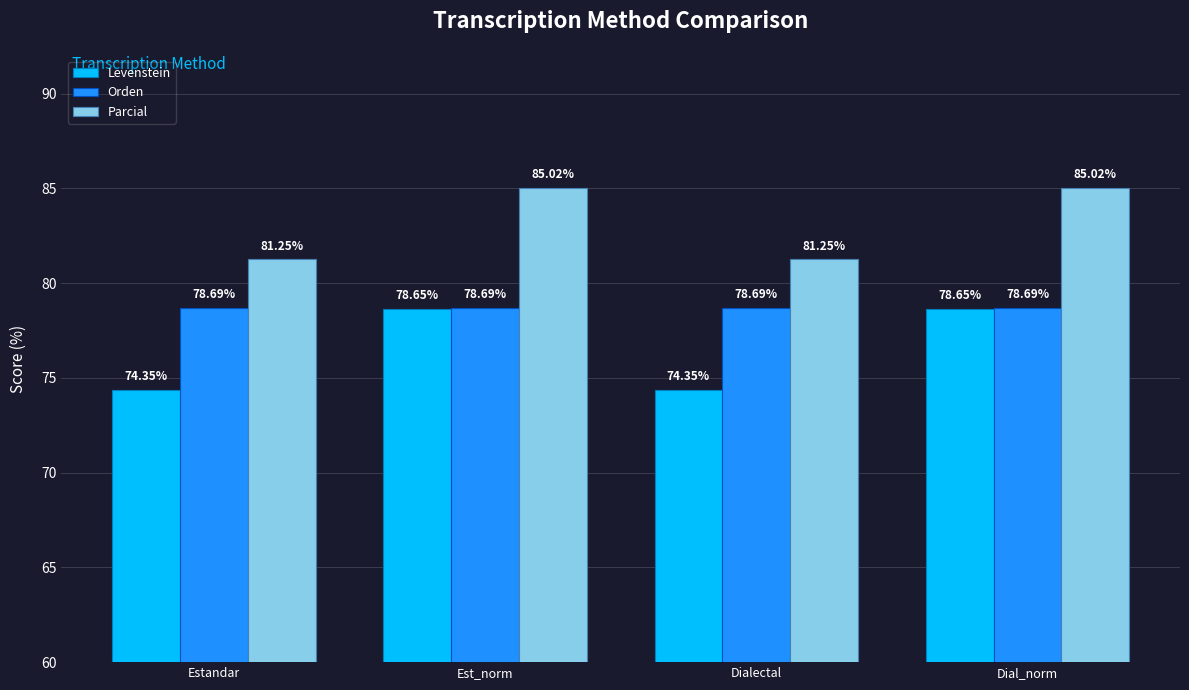

What value does the Levenstein series have at Est_norm?

78.7